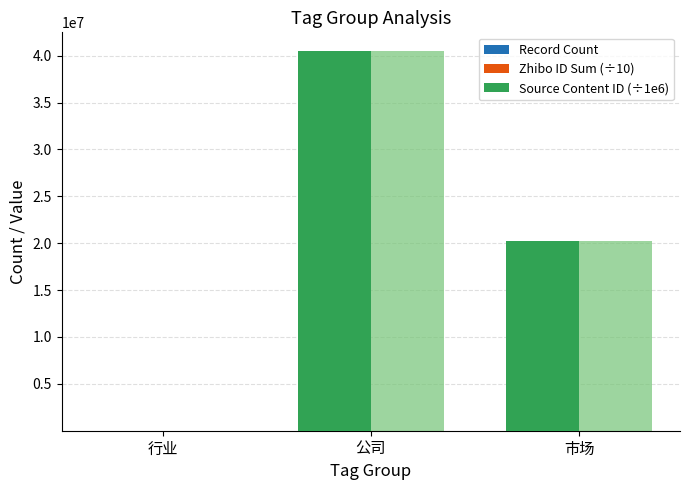

Reading left to right, extract all data points from this chart.

Record Count: 3.0	4.0	1.0
Zhibo ID Sum (÷10): 45.6	60.8	15.2
Source Content ID (÷1e6): 0.0	40460852.3	20230426.2